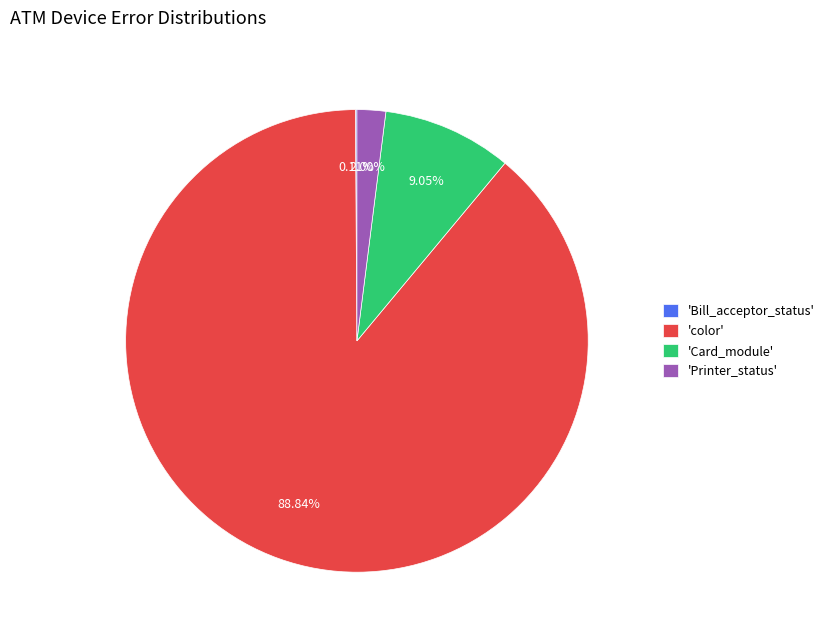

Do 'Printer_status' and 'Card_module' together represent more than half of the pie?

No